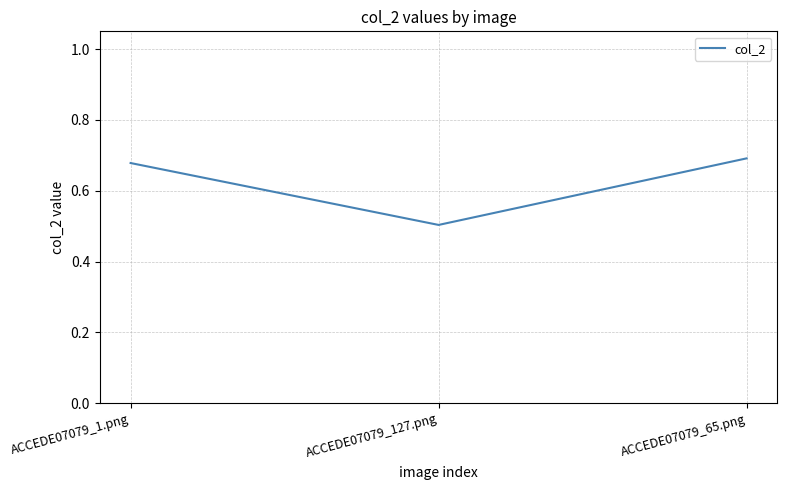

True or false: the data shows 0.7 at ACCEDE07079_65.png.

True